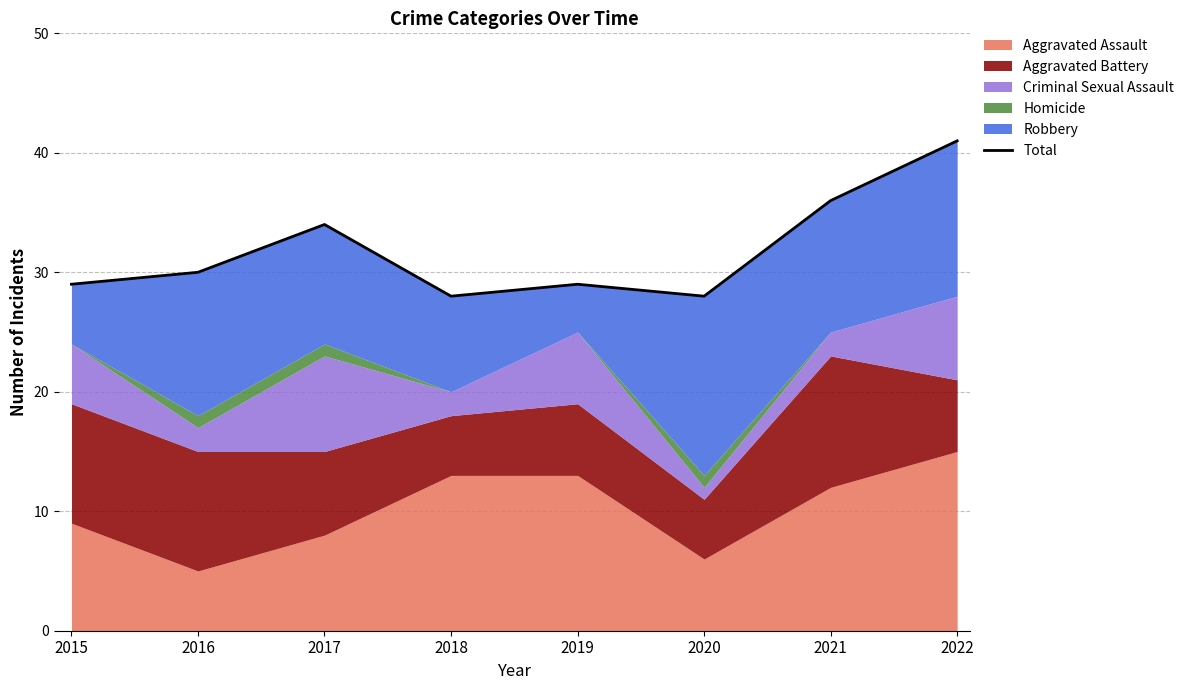

Where is the first local maximum?

2017